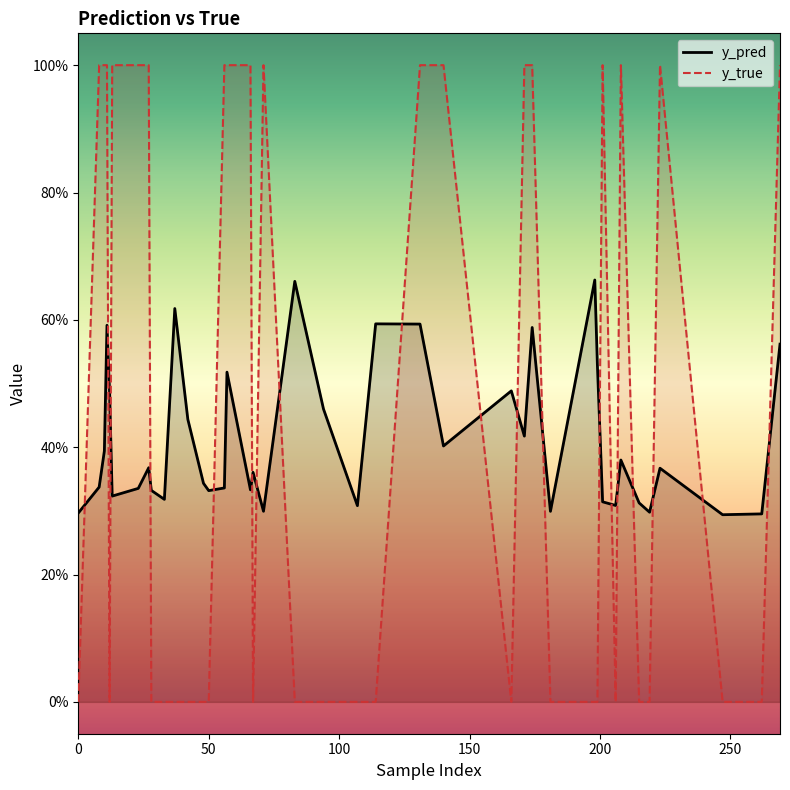

What are all the series names shown in the legend?

y_pred, y_true